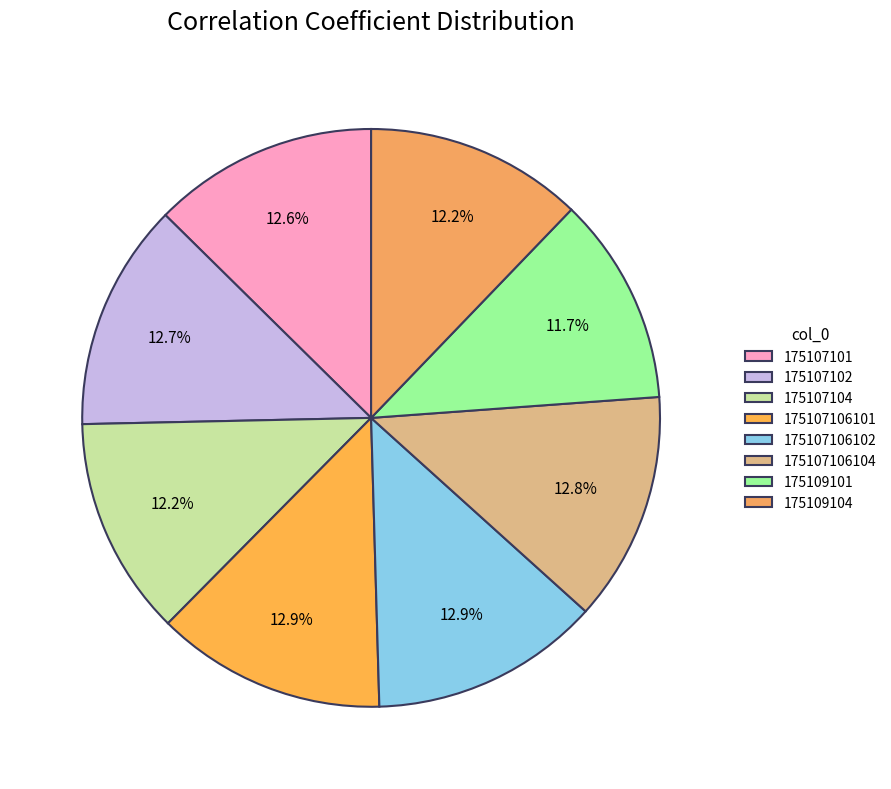

To the nearest percent, what portion does 175109104 represent?

12%